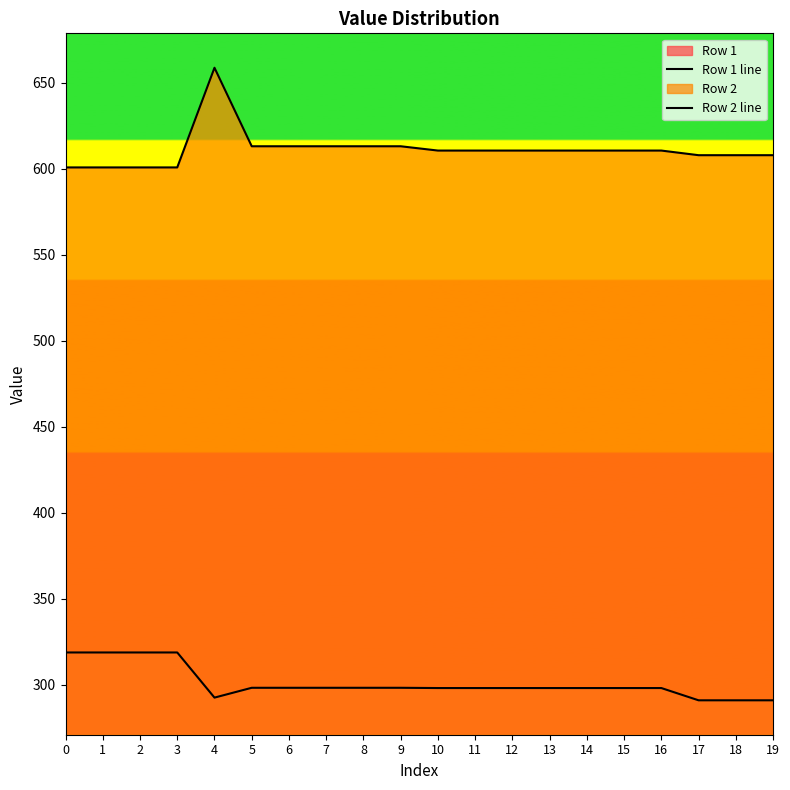

At how many categories does at least one series exceed 297?

20